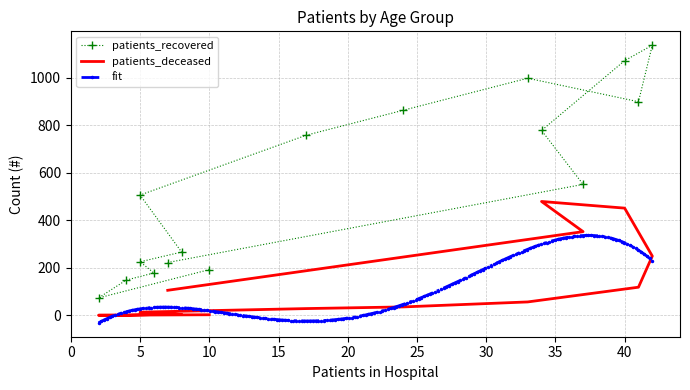

What is the highest value of the fit series?

336.3